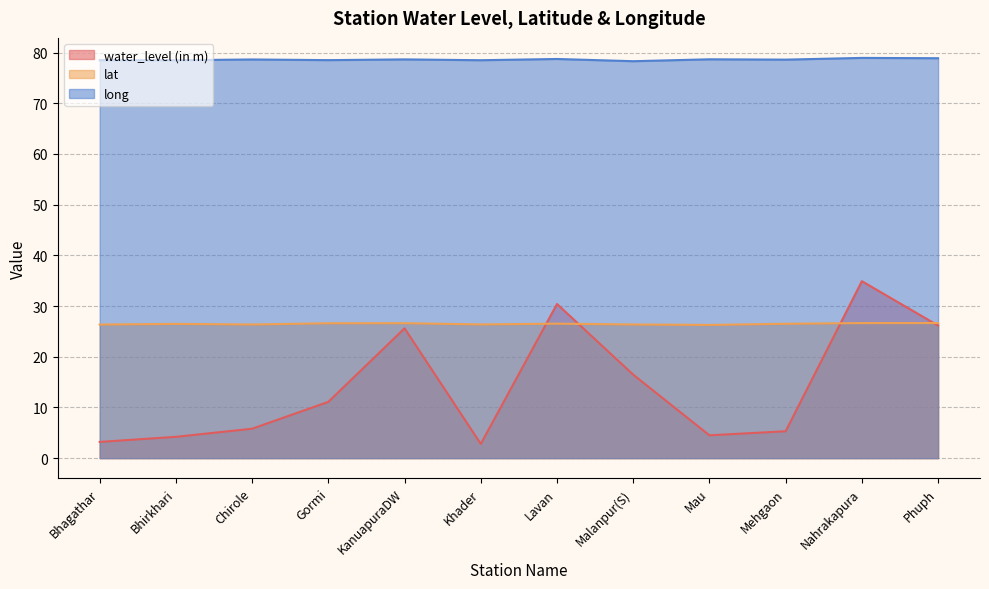

List the labels in order of lat value, smallest first.

Mau, Bhagathar, Chirole, Malanpur(S), Khader, Bhirkhari, Mehgaon, Lavan, Gormi, KanuapuraDW, Nahrakapura, Phuph